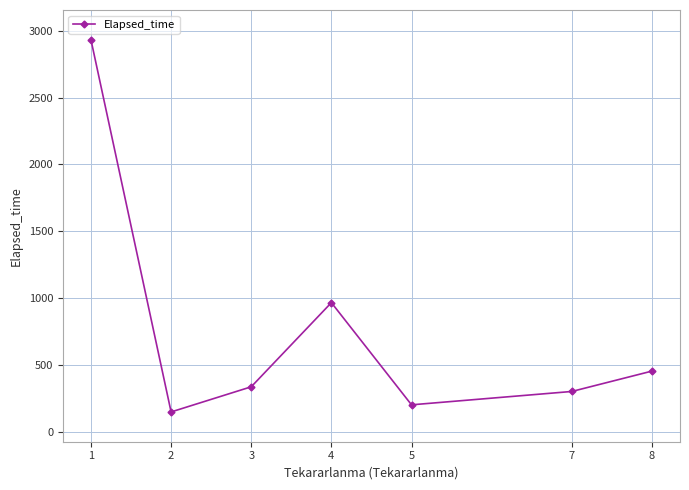

Is it true that the value at 3 is 103.2?

False